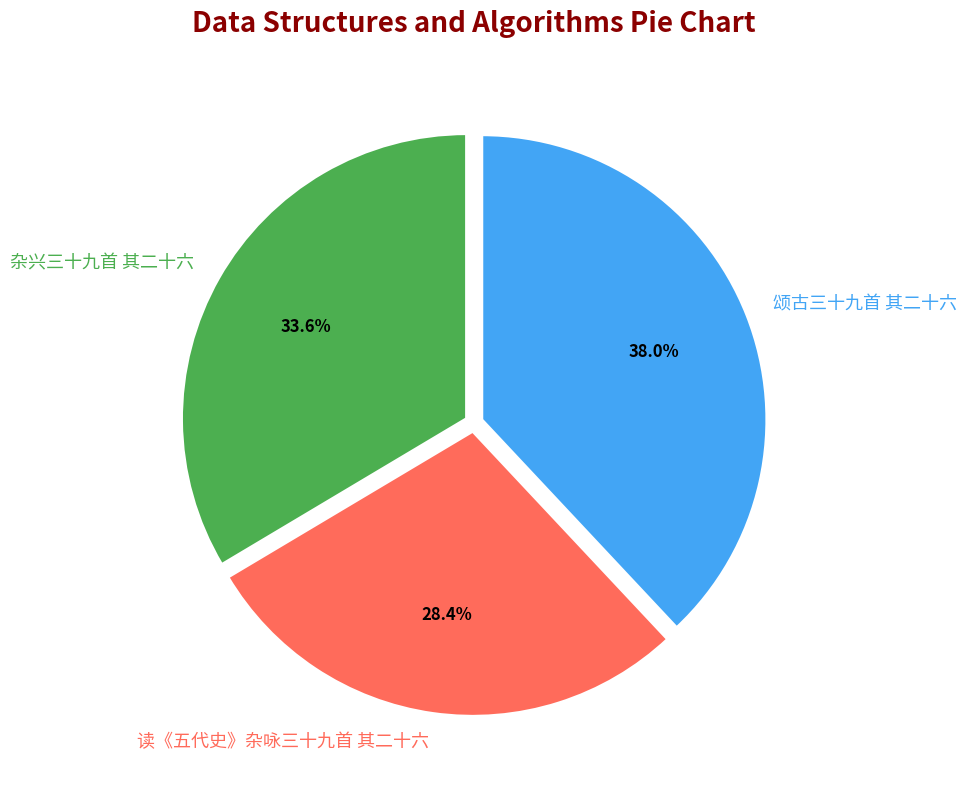

How many segments does this pie chart have?

3